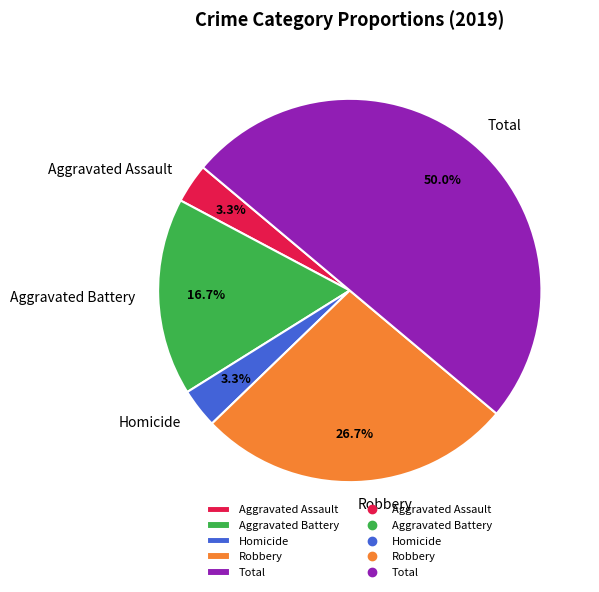

Is Robbery the majority of the pie?

No